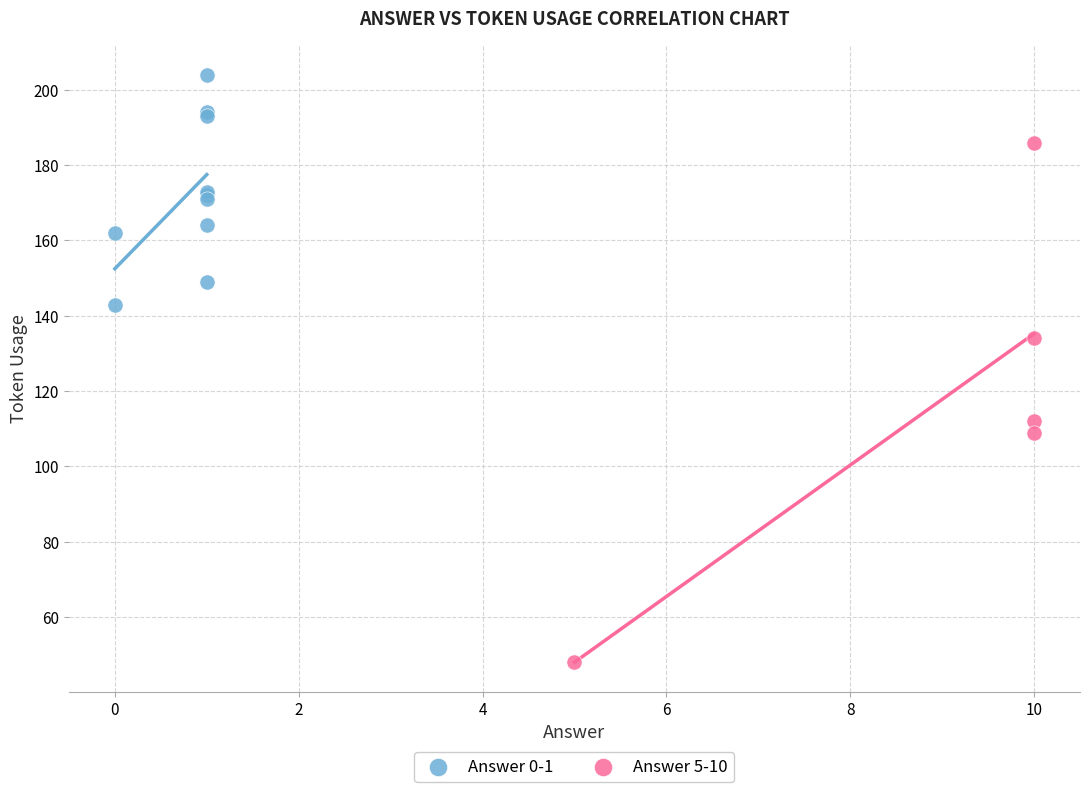

What are all the series names shown in the legend?

Answer 0-1, Answer 5-10